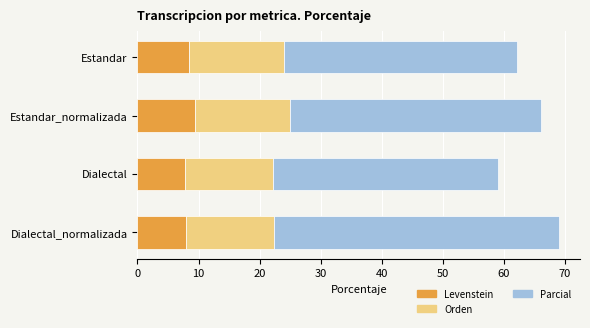

Is it true that Levenstein equals 9.4 at Estandar_normalizada?

True